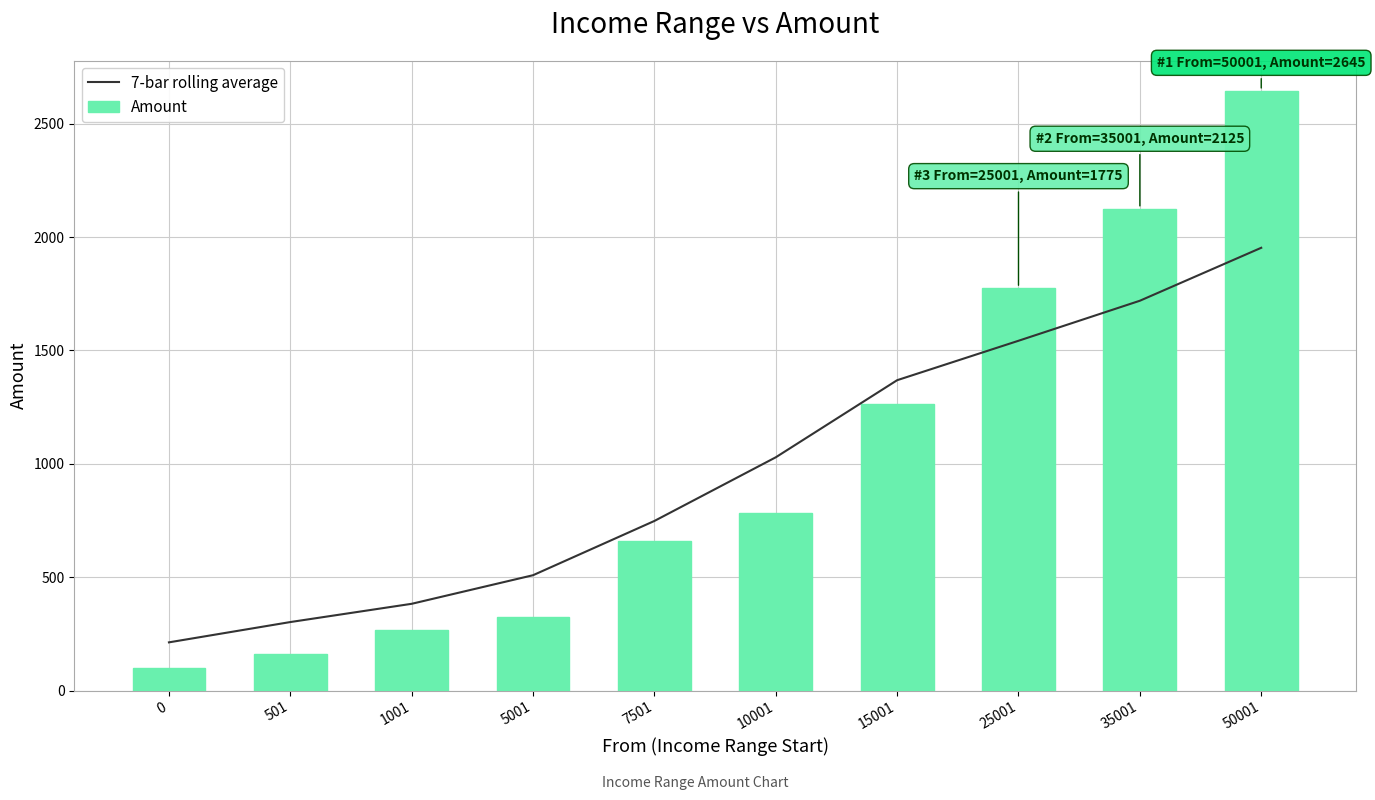

What is the value of the Amount bar at the 10th from the left?

2645